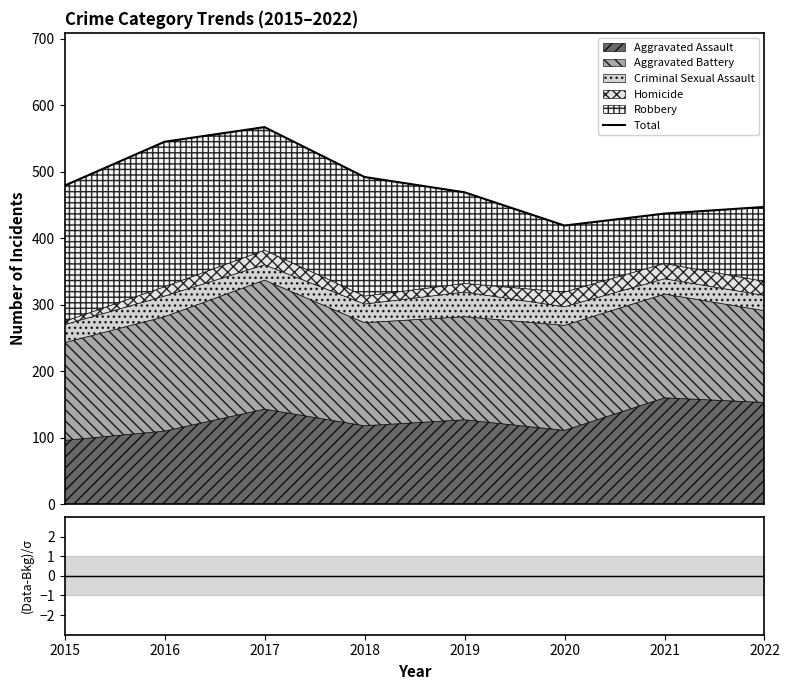

What is the sum of all Total values?

3855